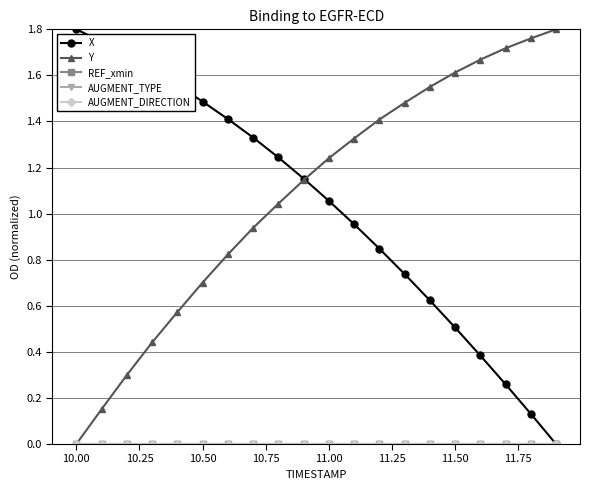

True or false: REF_xmin has more than 1 points higher than both neighbors.

False